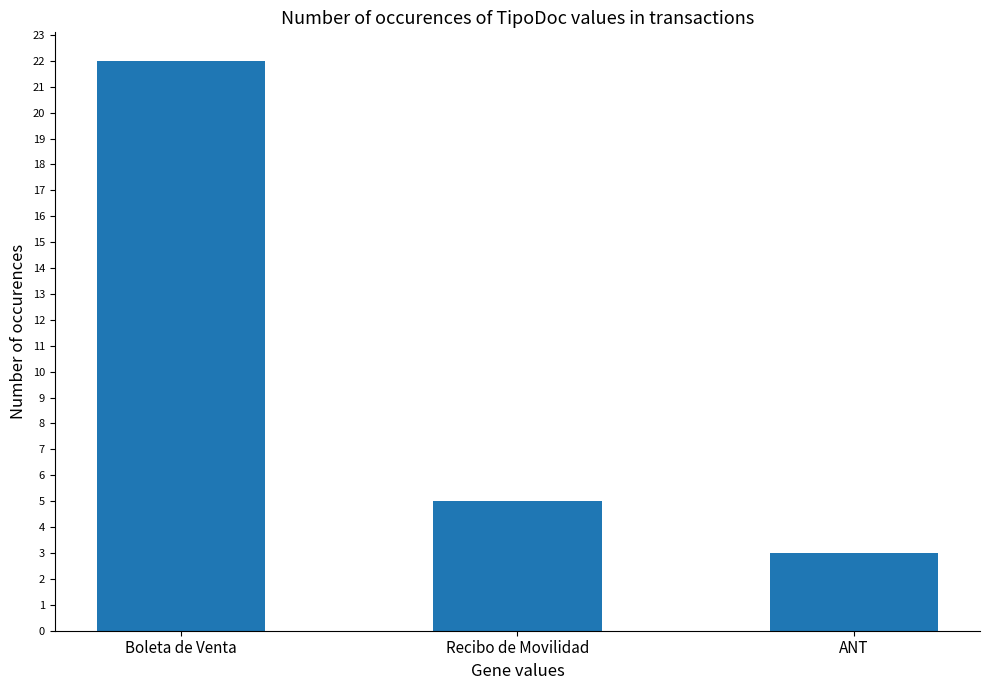

List the labels in order of value, smallest first.

ANT, Recibo de Movilidad, Boleta de Venta